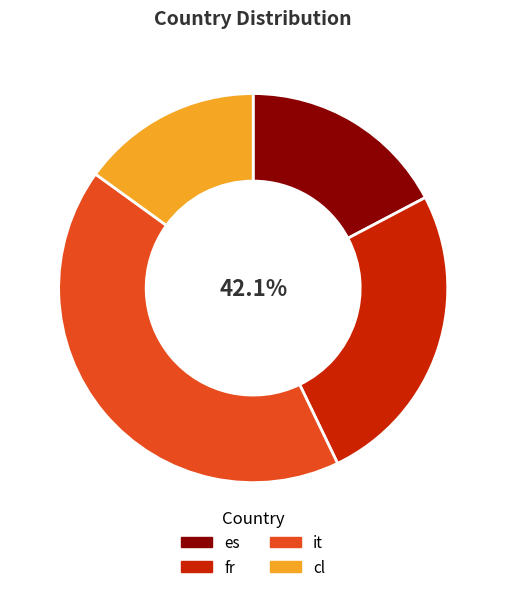

Count the number of slices in the pie.

4